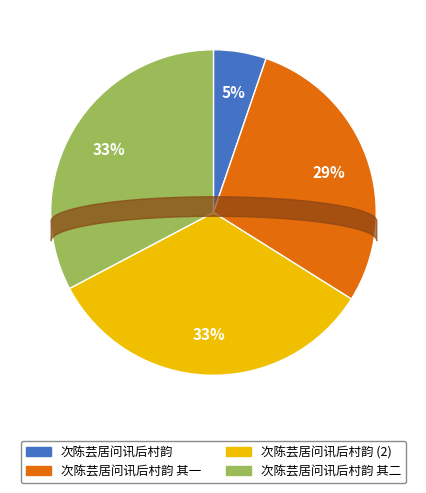

To the nearest percent, what portion does 次陈芸居问讯后村韵 其二 represent?

33%